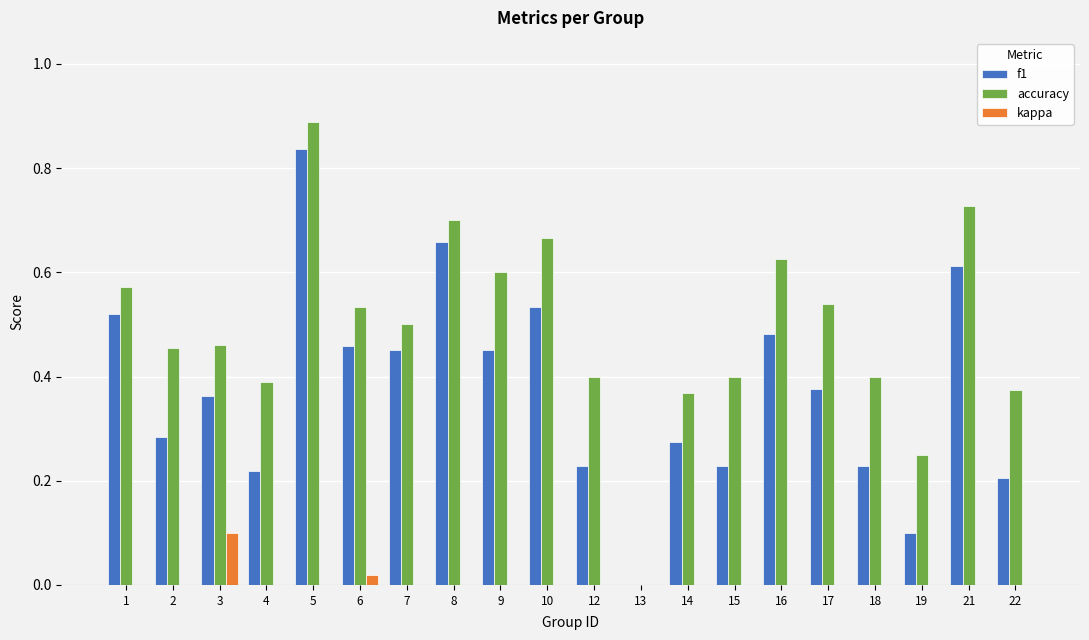

How many positive values does the f1 series have?

19